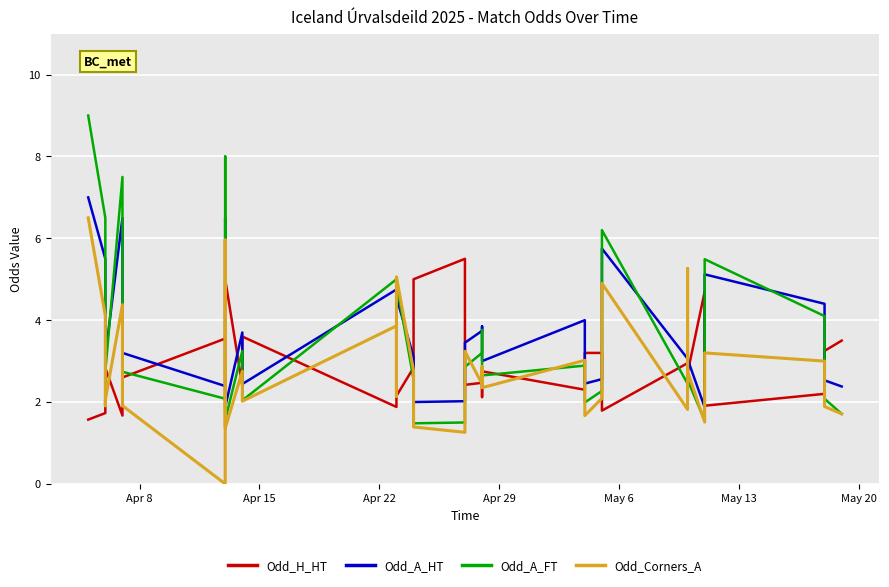

What is the value of the Odd_Corners_A point at the 33rd from the left?

5.3